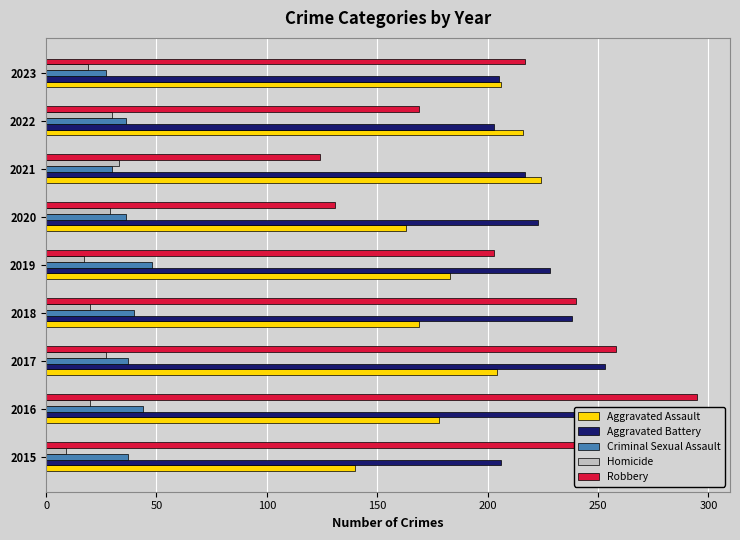

List the series in order of their peak value, highest first.

Robbery, Aggravated Battery, Aggravated Assault, Criminal Sexual Assault, Homicide